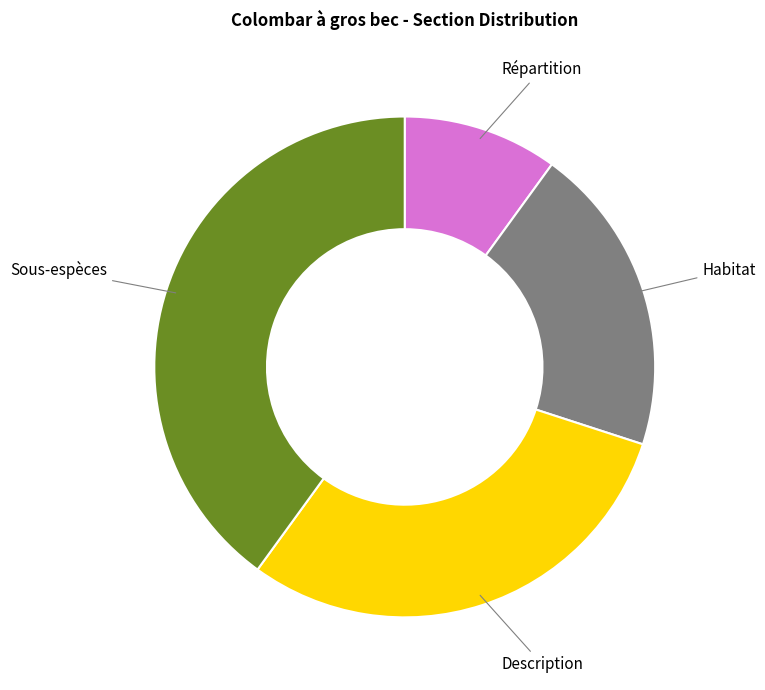

How many slices are in this pie chart?

4